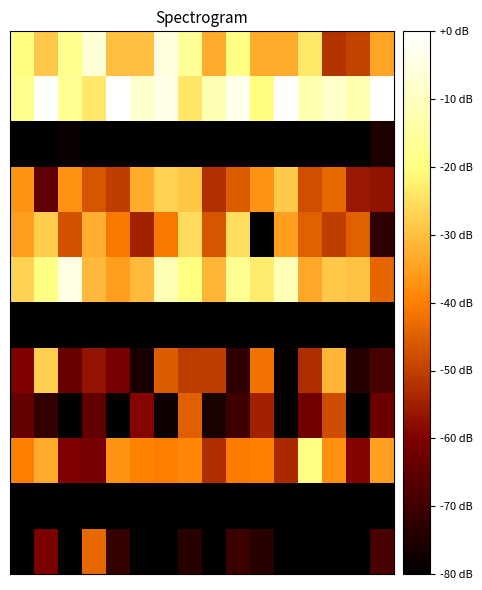

At which category is the sum across all series the highest?

7